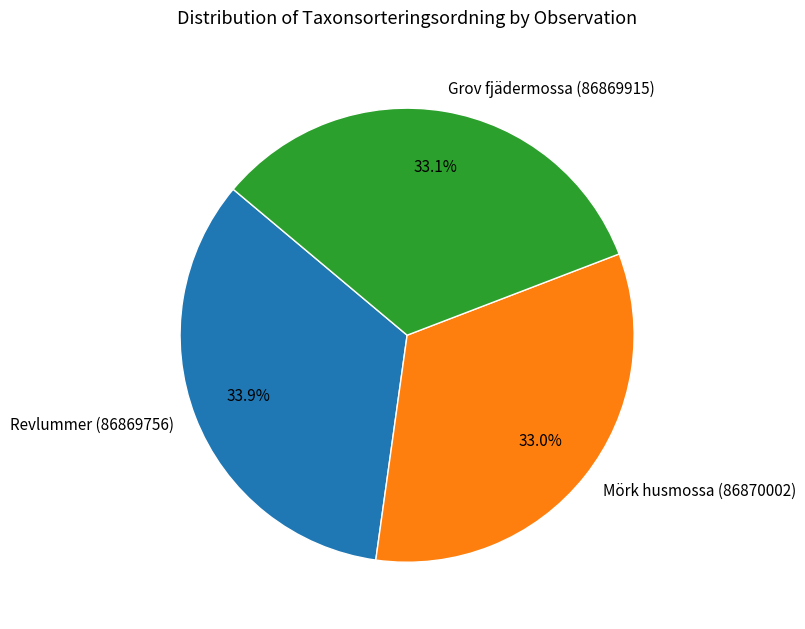

To the nearest percent, what is the average slice percentage?

33%